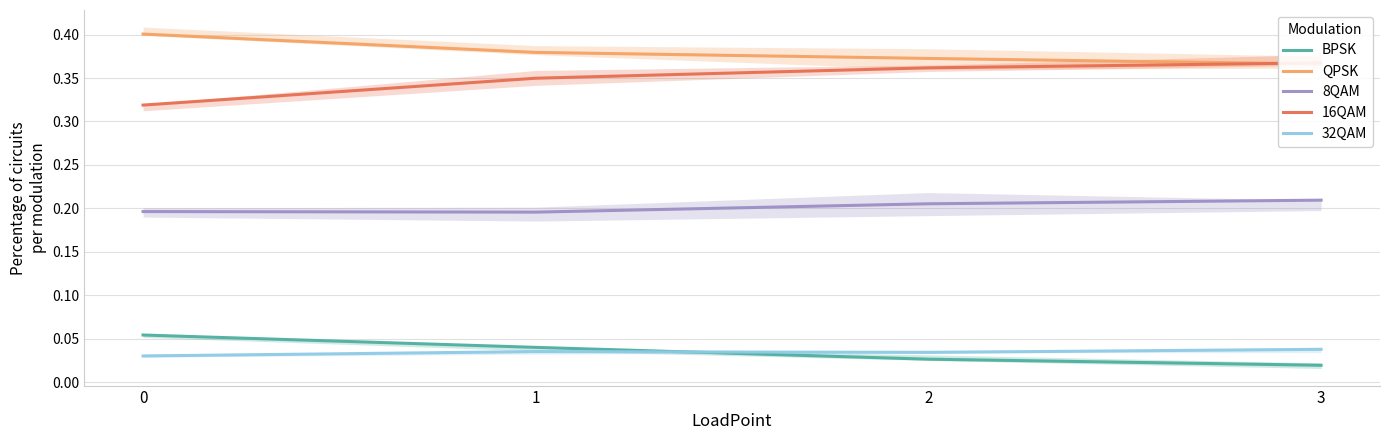

Rank the series at 1 from lowest to highest value.

32QAM, BPSK, 8QAM, 16QAM, QPSK